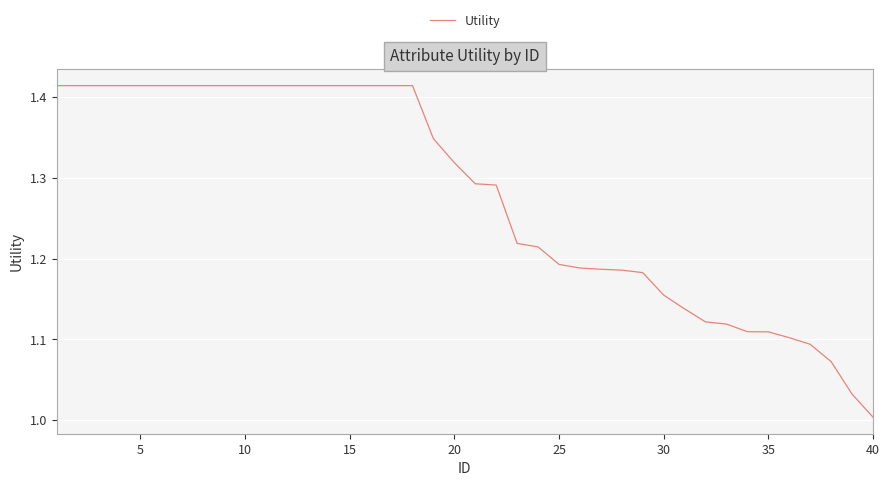

Which label corresponds to the smallest value in the chart?

40